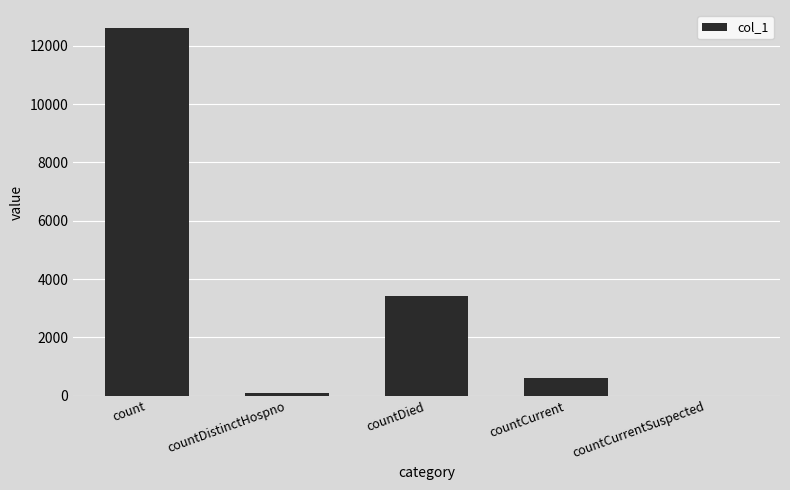

Reading left to right, extract all data points from this chart.

count=12596	countDistinctHospno=77	countDied=3419	countCurrent=597	countCurrentSuspected=0